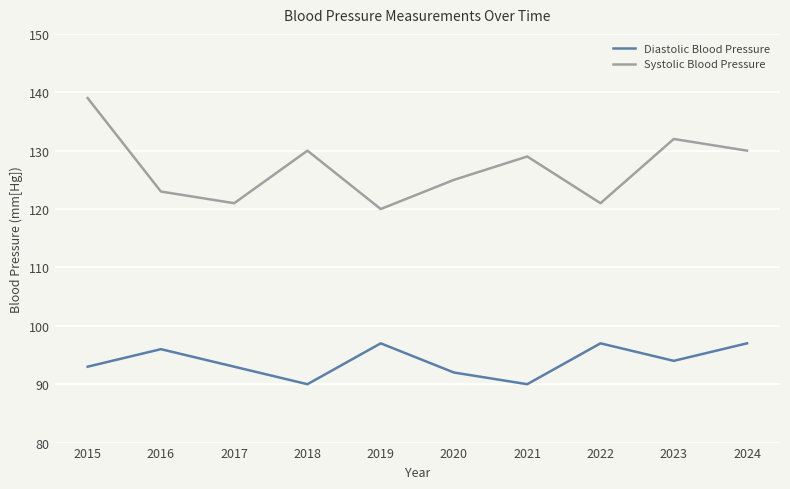

Which series has the largest range (max minus min)?

Systolic Blood Pressure